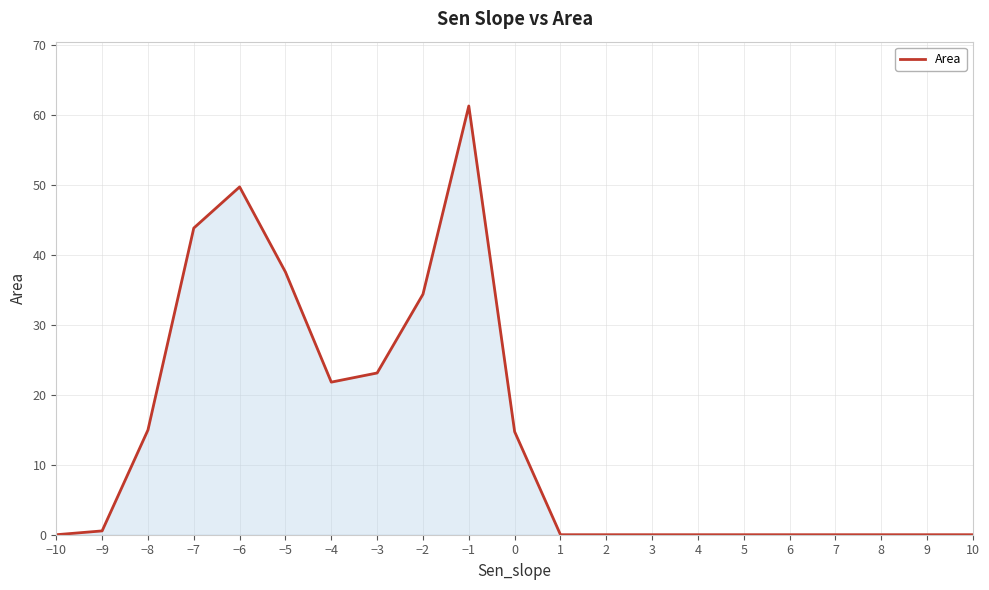

True or false: the data shows 0.0 at 10.

True